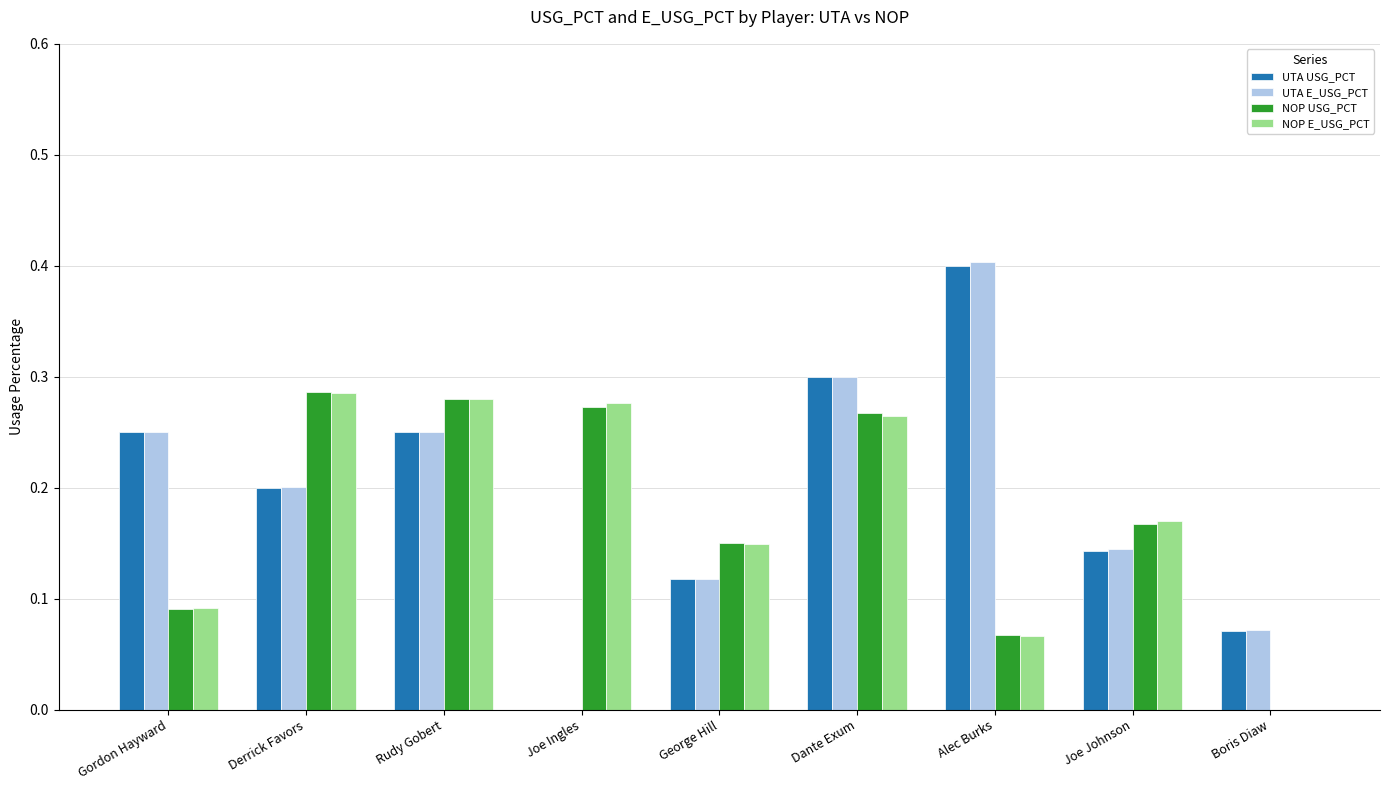

Is it true that NOP USG_PCT equals 0.0 at Boris Diaw?

True